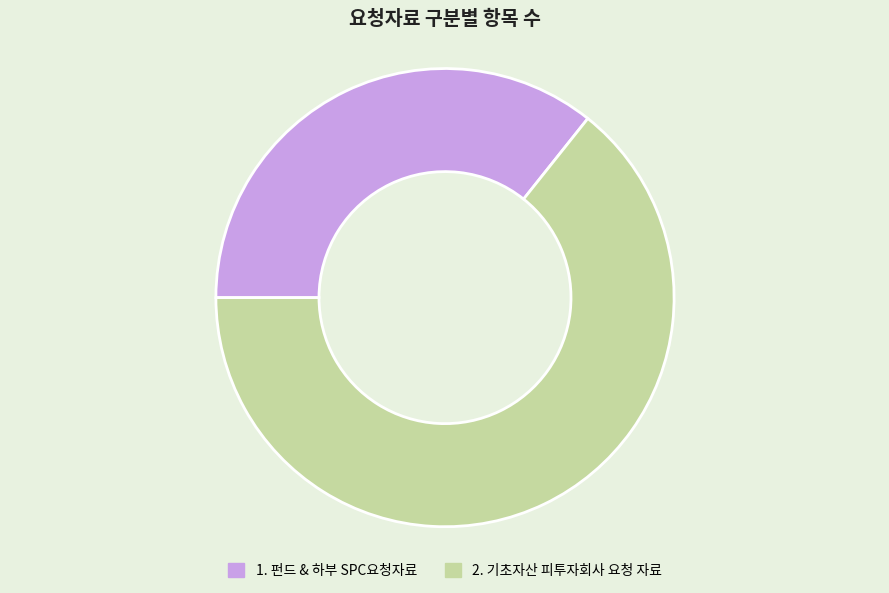

Between 2. 기초자산 피투자회사 요청 자료 and 1. 펀드 & 하부 SPC요청자료, which is larger?

2. 기초자산 피투자회사 요청 자료